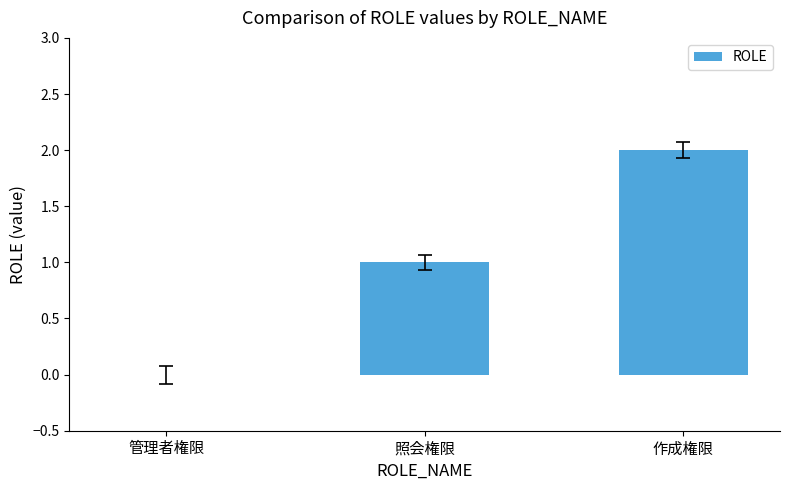

The value at 照会権限 is 1. True or false?

True